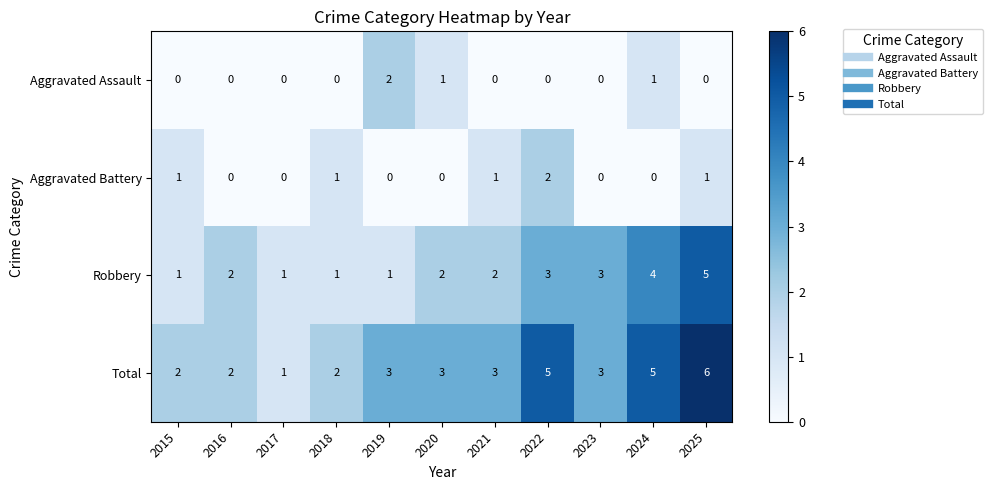

Rank the series at 2019 from lowest to highest value.

Aggravated Battery, Robbery, Aggravated Assault, Total